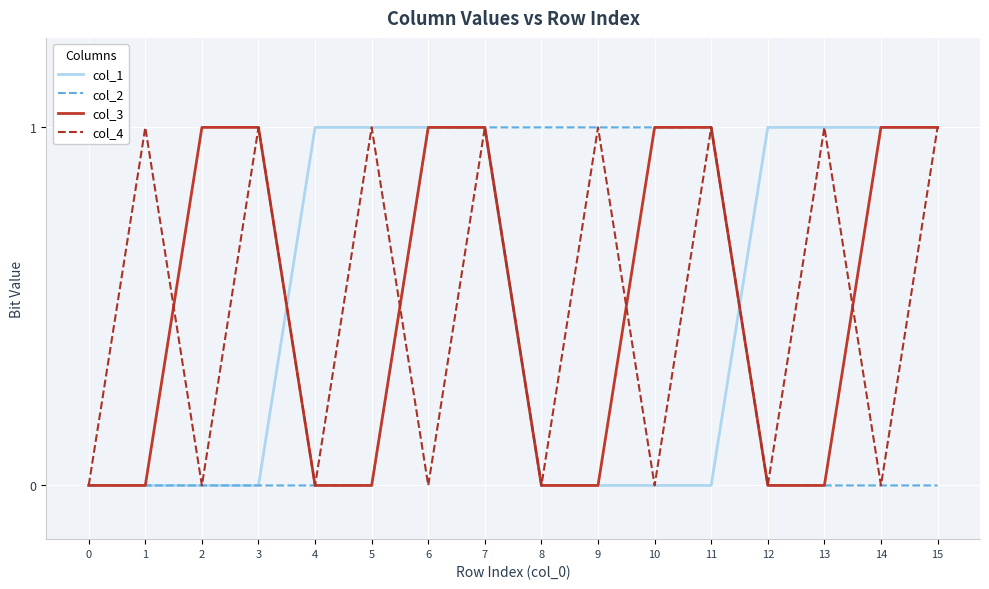

The value of col_4 at 15 is 2. True or false?

False